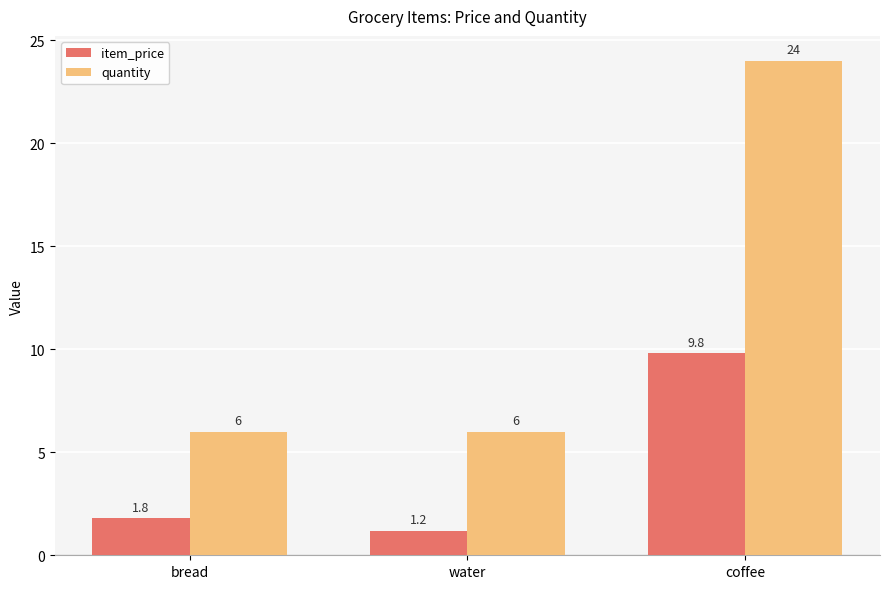

What is the total value across all series at bread?

7.8